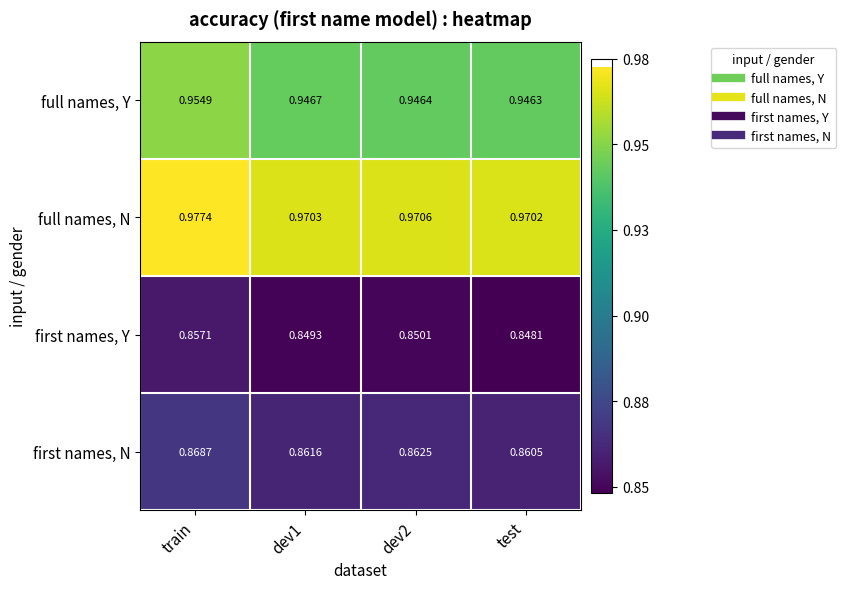

Which series has the largest range (max minus min)?

first names, Y